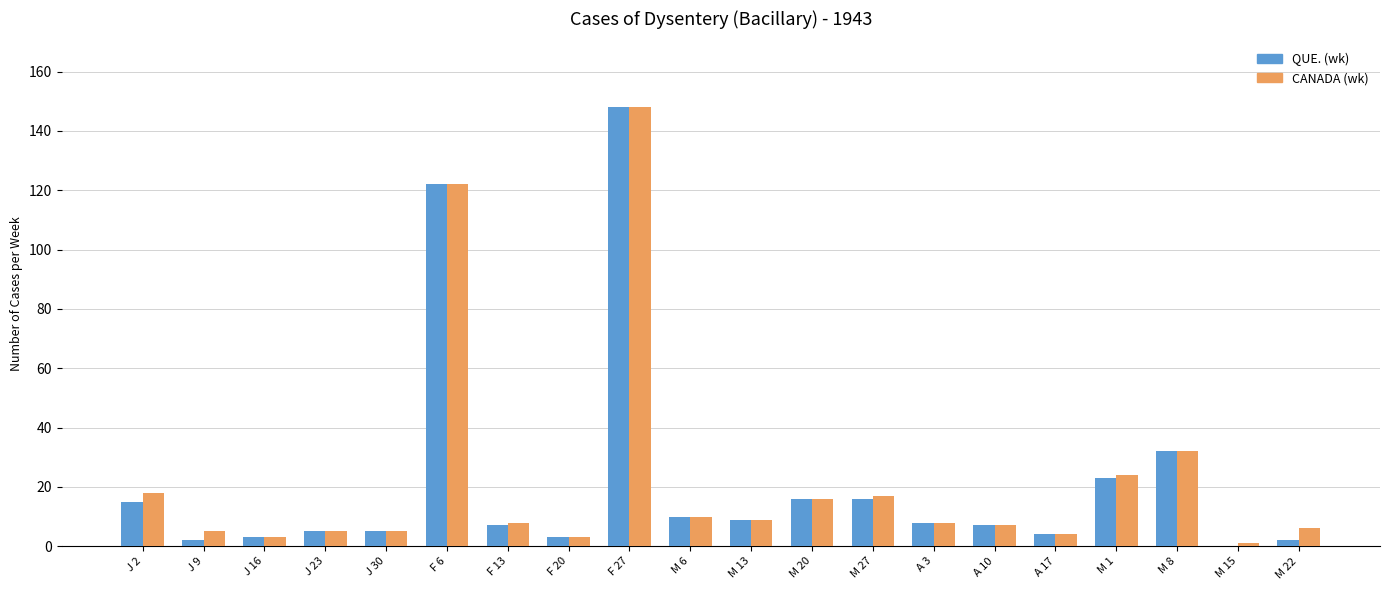

What is the highest value of the QUE. (wk) series?

148